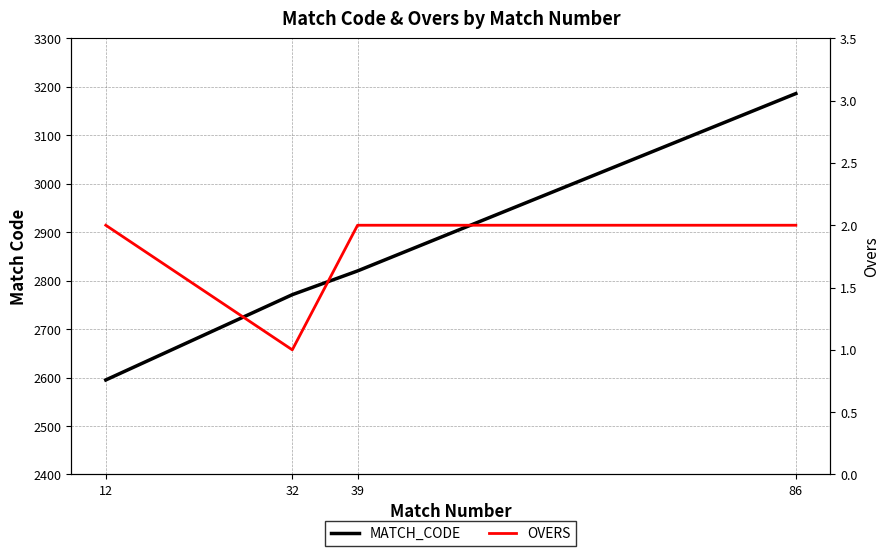

Between 12 and 39, which series saw the biggest shift?

MATCH_CODE